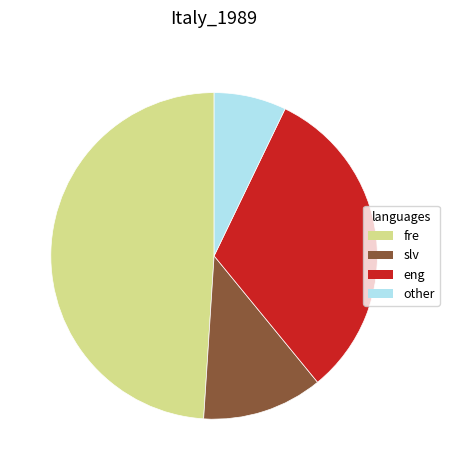

Do eng and slv together represent more than half of the pie?

No